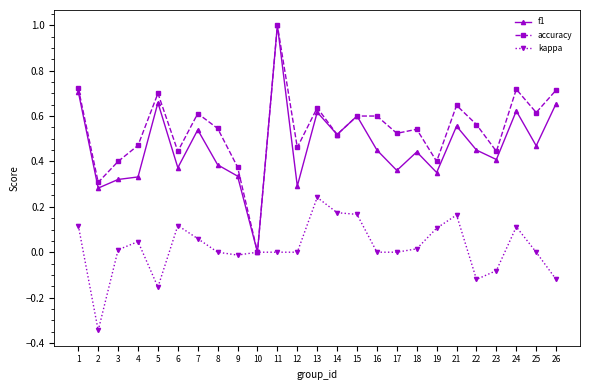

Rank the series at 25 from highest to lowest value.

accuracy, f1, kappa